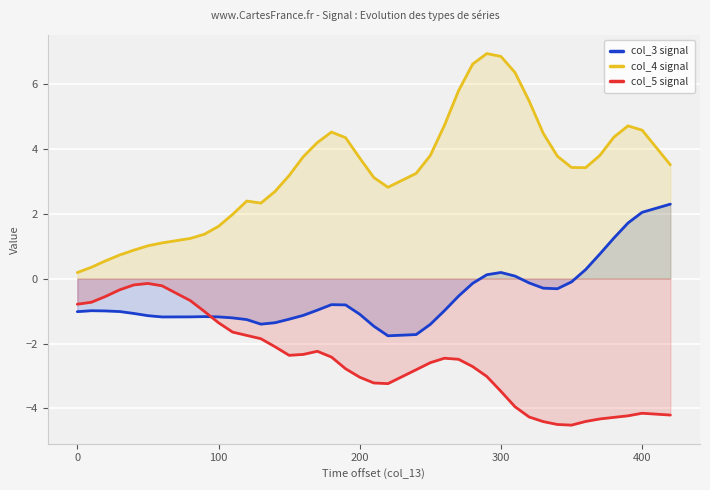

Which series has the largest range (max minus min)?

col_4 signal